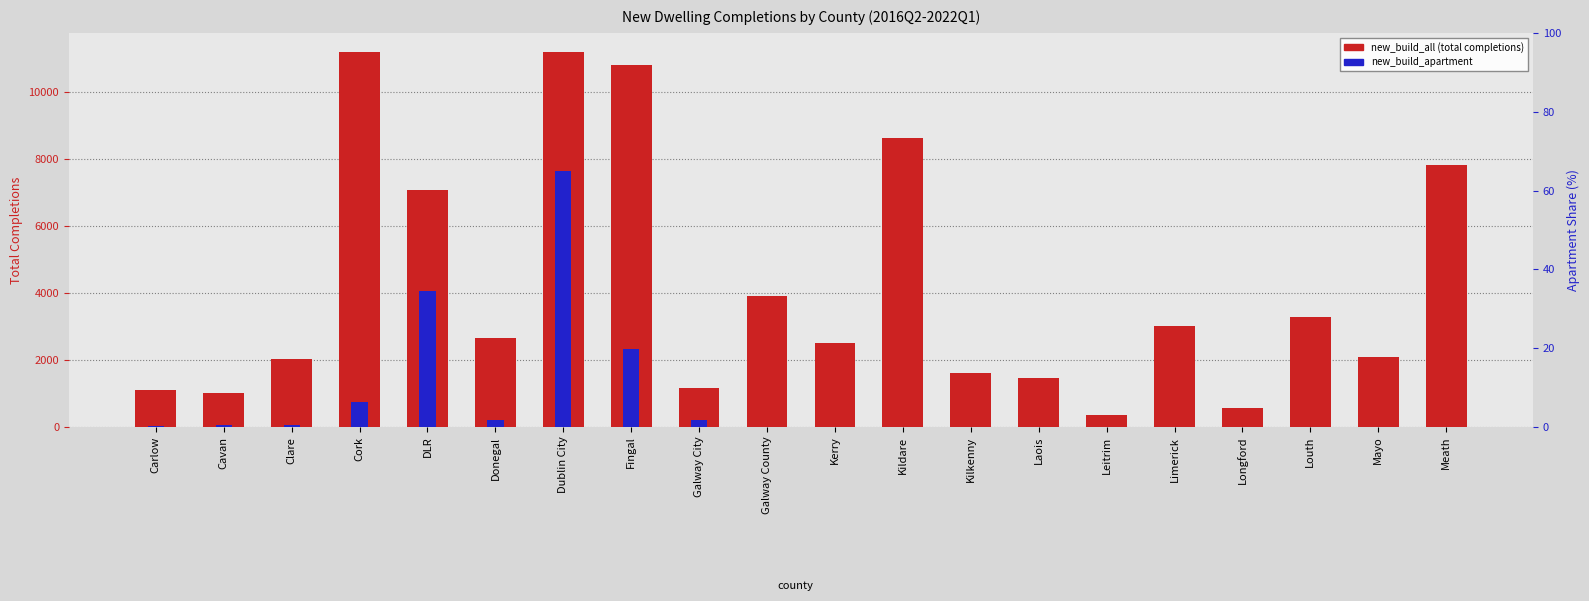

Reading left to right, transcribe all the data shown in this chart.

new_build_all: Carlow=1100	Cavan=1003	Clare=2017	Cork=11187	DLR=7085	Donegal=2645	Dublin City=11209	Fingal=10799	Galway City=1158	Galway County=3907	Kerry=2501	Kildare=8630	Kilkenny=1606	Laois=1474	Leitrim=365	Limerick=3027	Longford=568	Louth=3291	Mayo=2089	Meath=7828
new_build_apartment: Carlow=24	Cavan=59	Clare=66	Cork=740	DLR=4058	Donegal=198	Dublin City=7654	Fingal=2325	Galway City=222	Galway County=0	Kerry=0	Kildare=0	Kilkenny=0	Laois=0	Leitrim=0	Limerick=0	Longford=0	Louth=0	Mayo=0	Meath=0